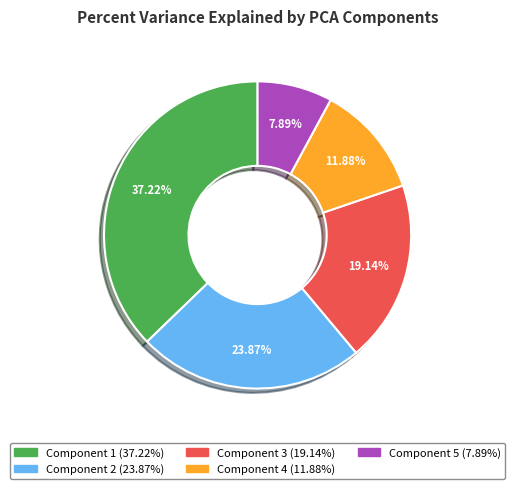

The Component 4 slice represents 12% of the pie. True or false?

True